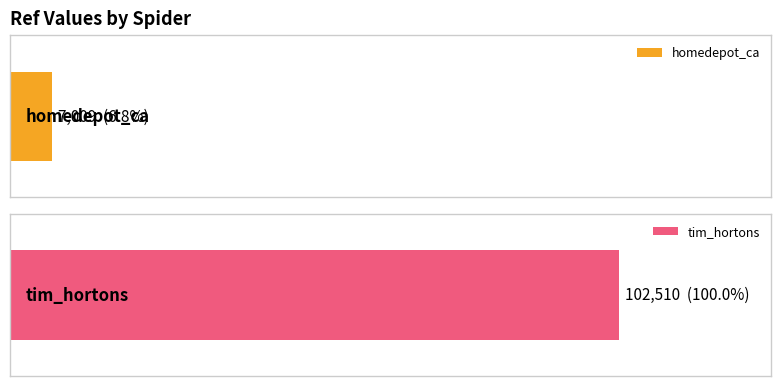

What is the label of the 1st bar from the left?

homedepot_ca